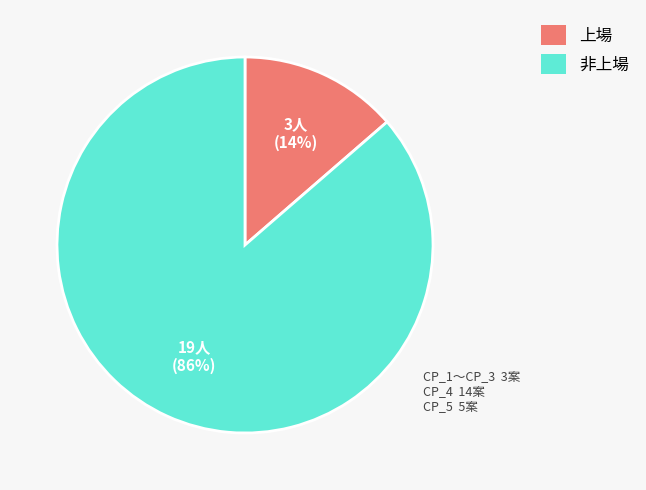

Is there any slice that represents more than half of the pie?

Yes